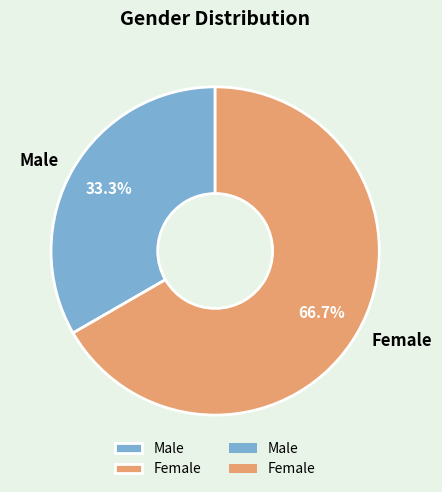

To the nearest percent, what percentage of the pie is Female?

67%